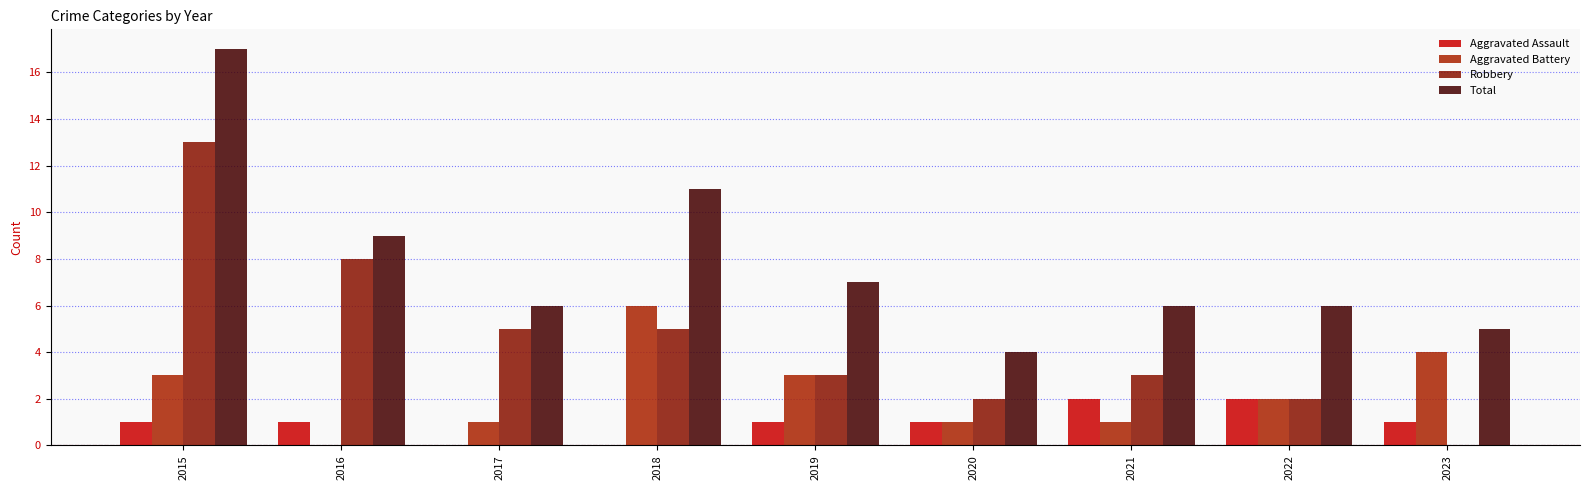

Which has a higher value, 2019 or 2021?

2021